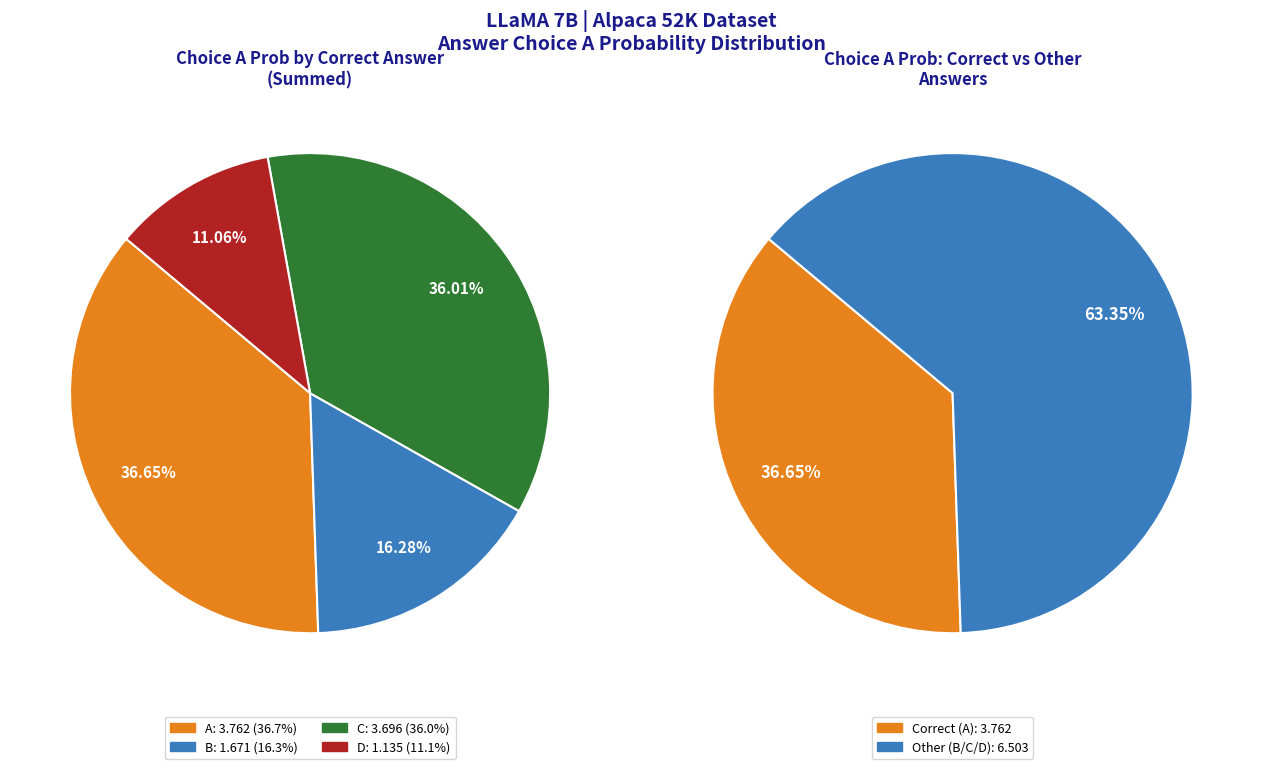

True or false: C accounts for 1% of the total.

False